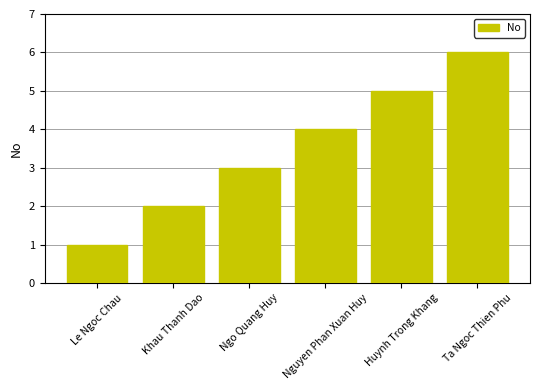

What is the label of the 4th bar from the left?

Nguyen Phan Xuan Huy